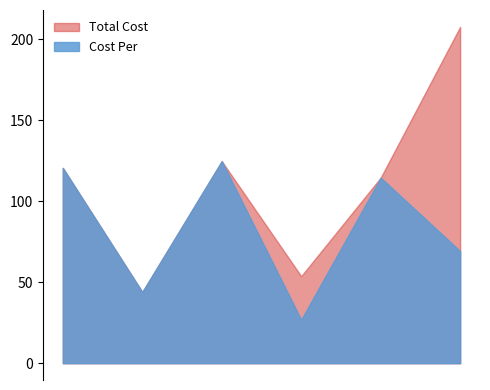

What is the lowest value of the Cost Per series?

26.9